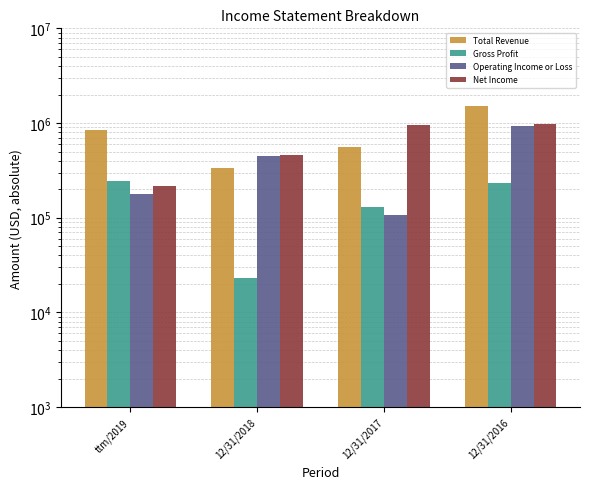

List the labels in order of Total Revenue value, smallest first.

12/31/2018, 12/31/2017, ttm/2019, 12/31/2016